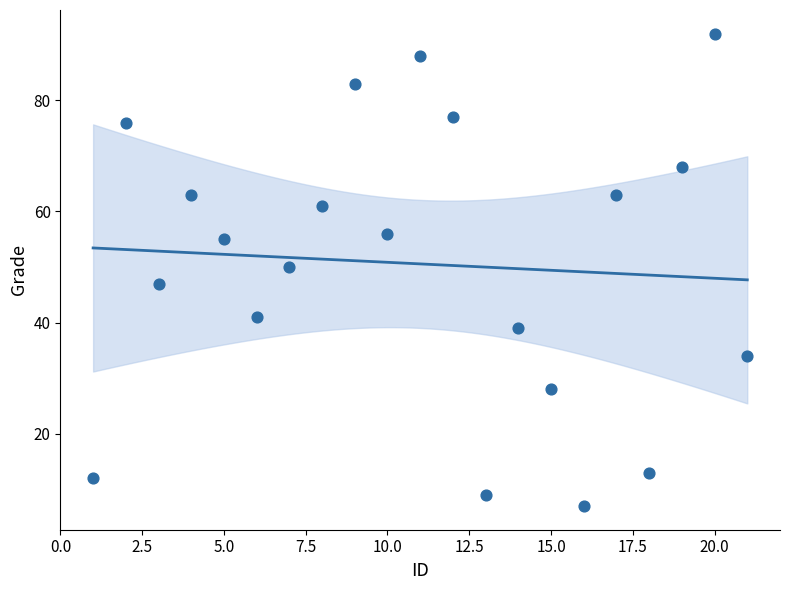

What is the range of Y values (max minus min)?

85.0